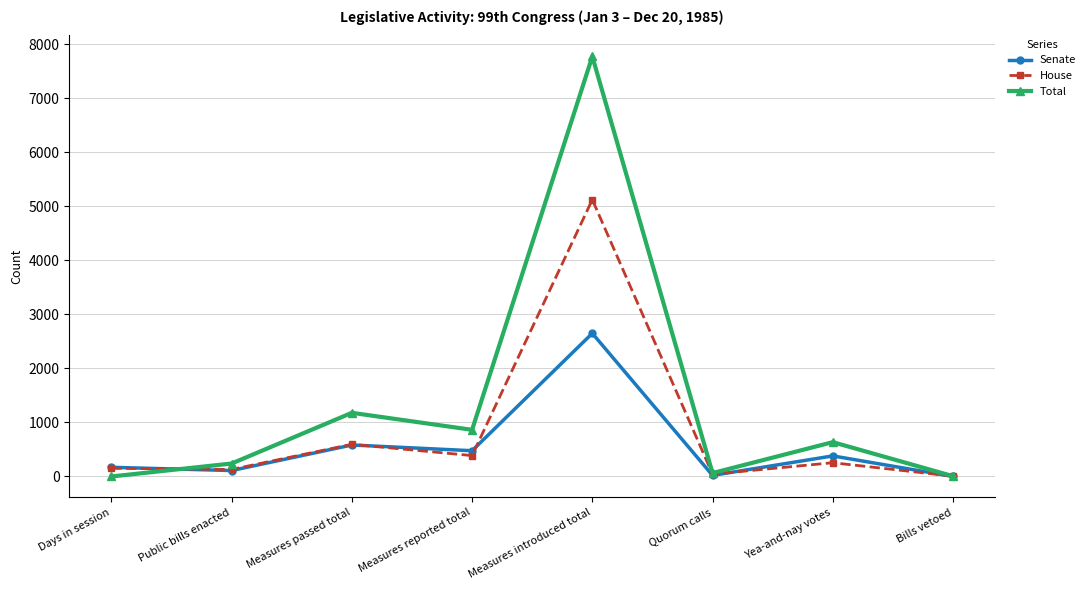

Is it true that Senate equals 381 at Yea-and-nay votes?

True